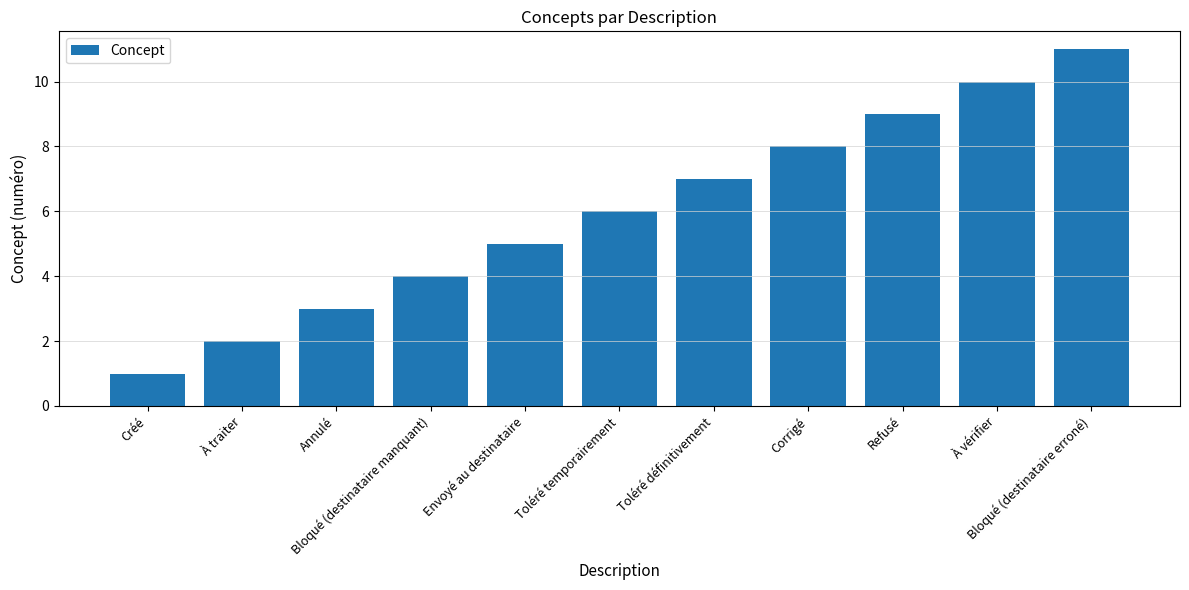

Between Bloqué (destinataire manquant) and À traiter, which is larger?

Bloqué (destinataire manquant)